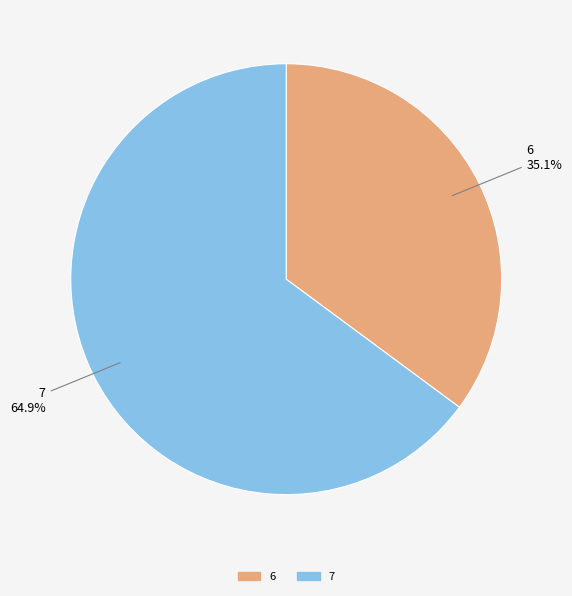

True or false: 7 accounts for 52% of the total.

False